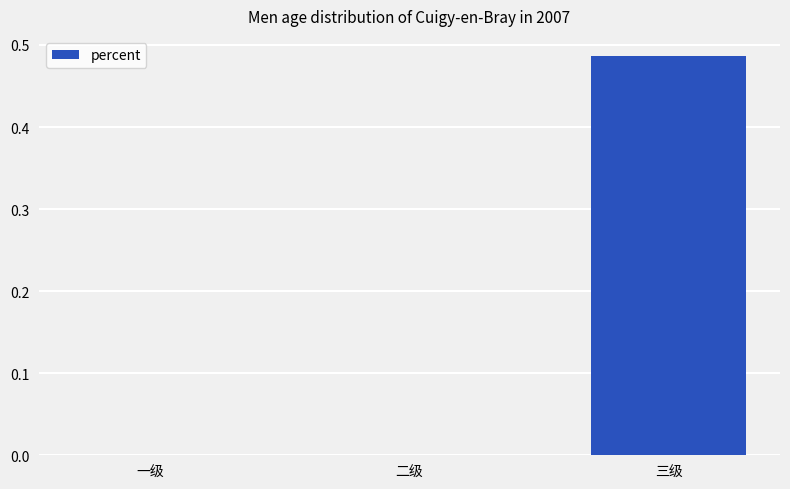

Is it true that the value at 二级 is 0.0?

True